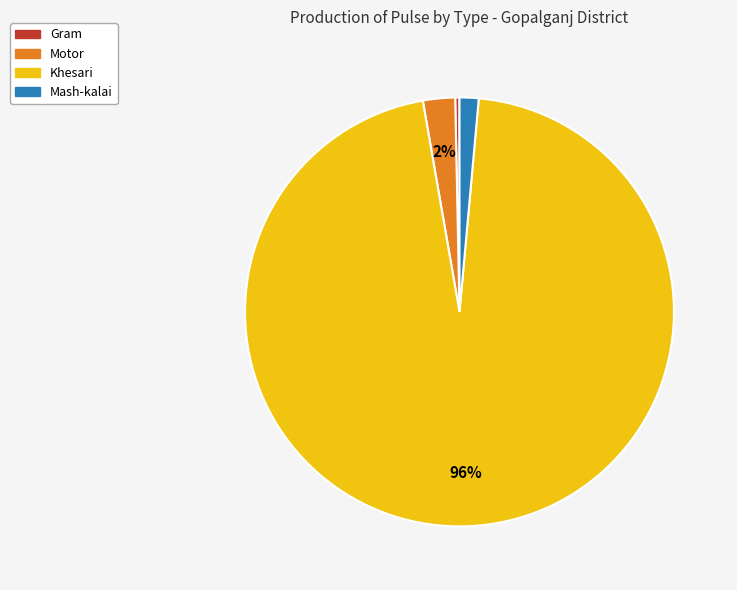

How many slices are in this pie chart?

4